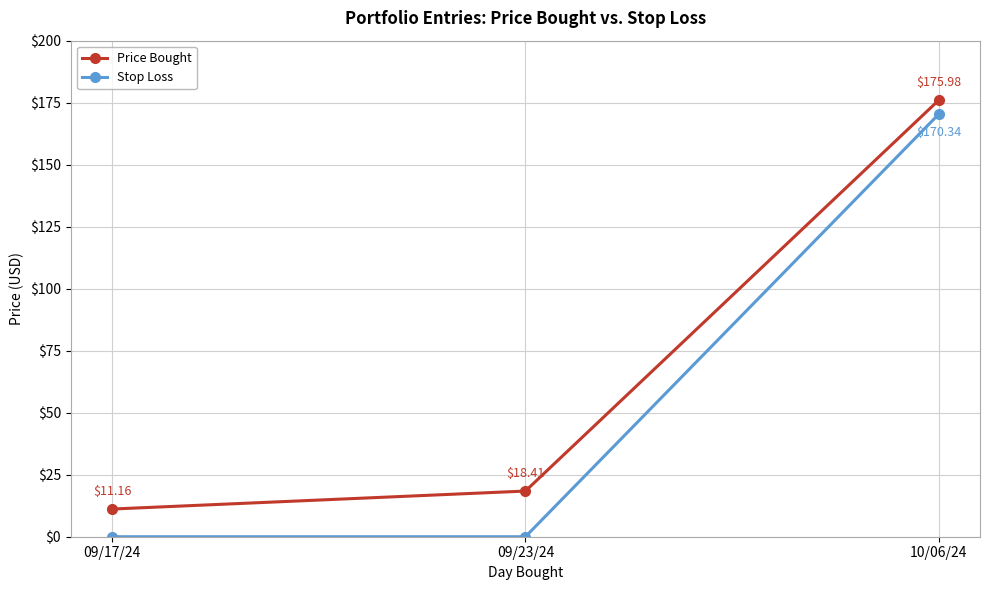

At which category is the sum across all series the highest?

10/06/24